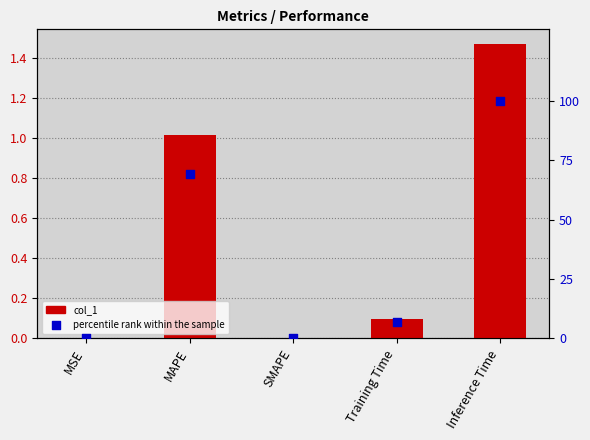

Which series reaches the maximum Y coordinate?

percentile rank within the sample